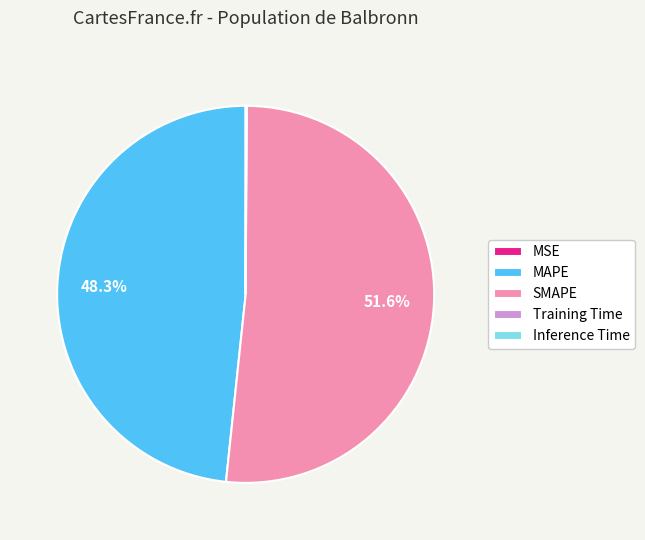

Is there a majority slice in this chart?

Yes